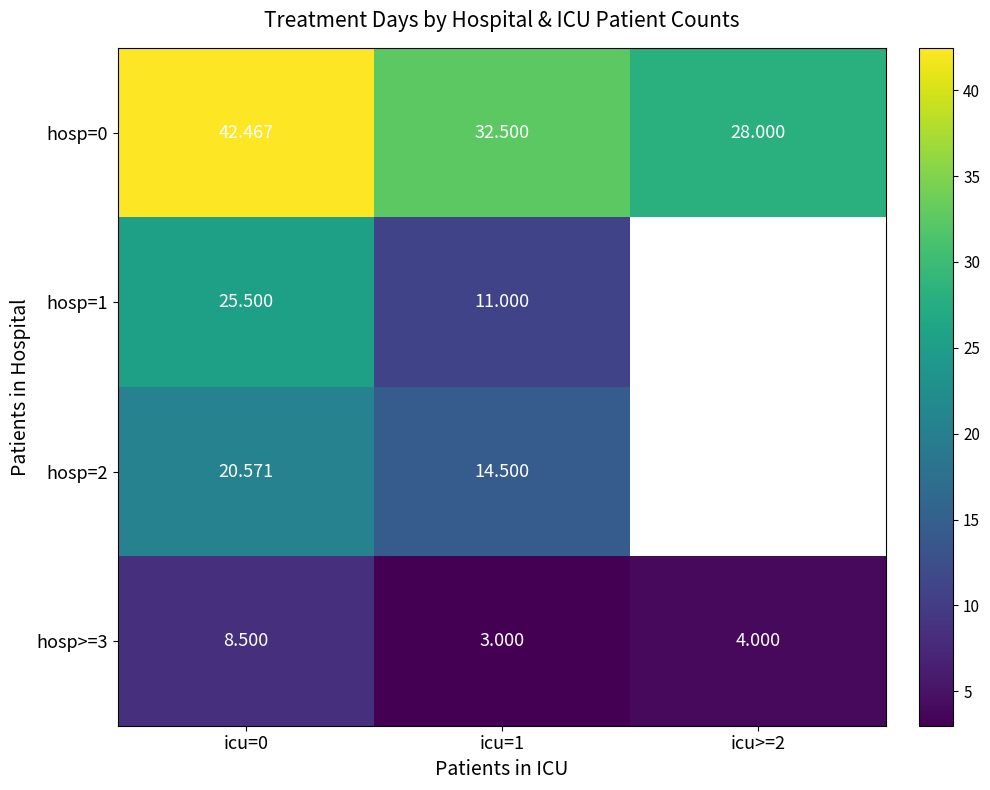

How many data points does each series have?

3